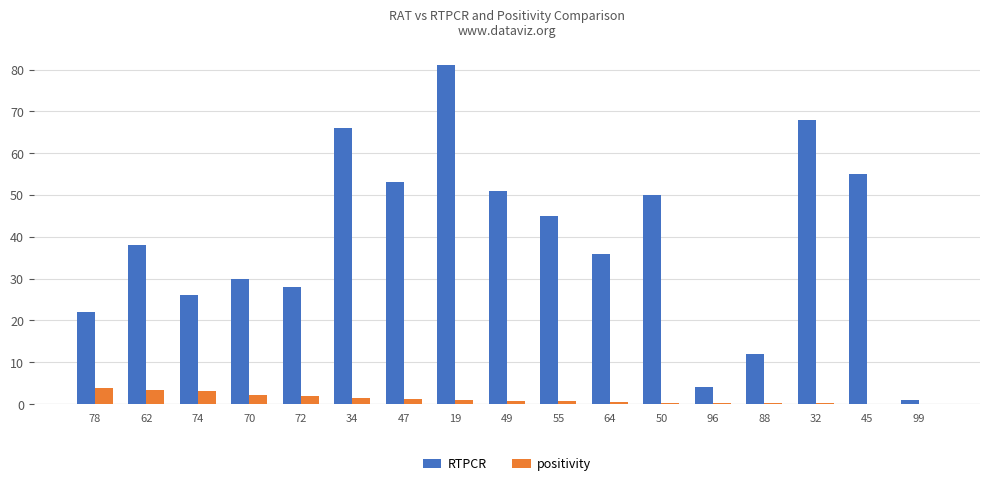

Between 34 and 49, which series saw the biggest shift?

RTPCR